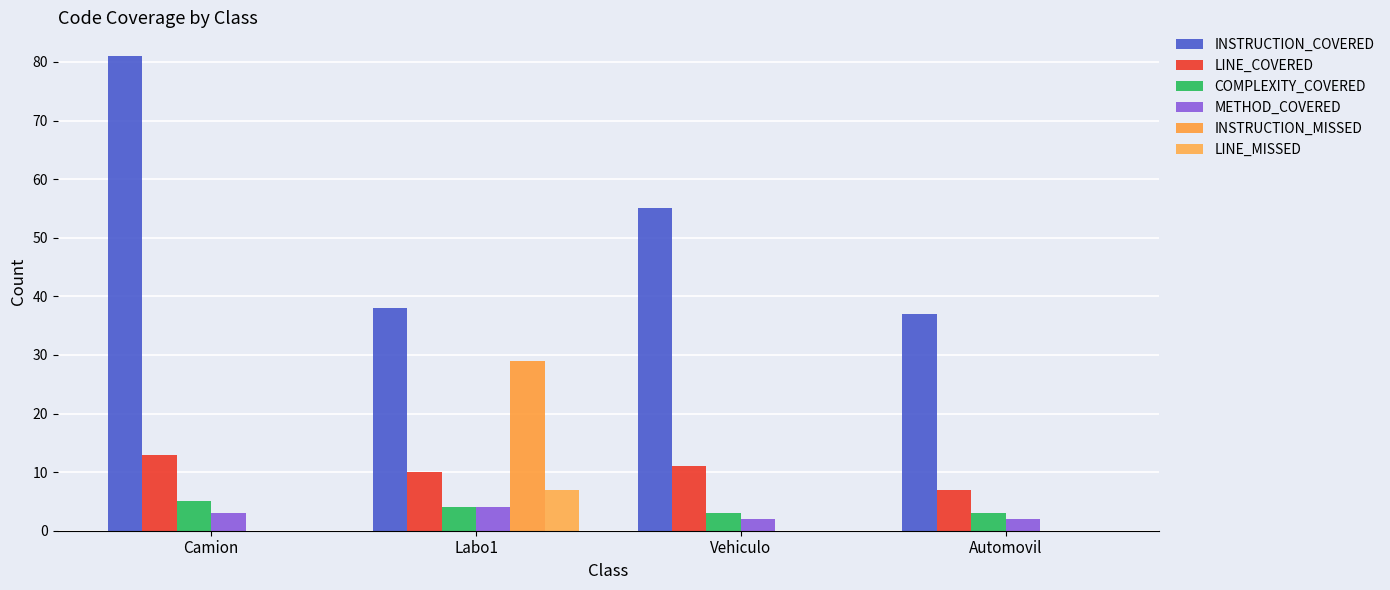

The LINE_MISSED series shows 0 at Vehiculo. True or false?

True